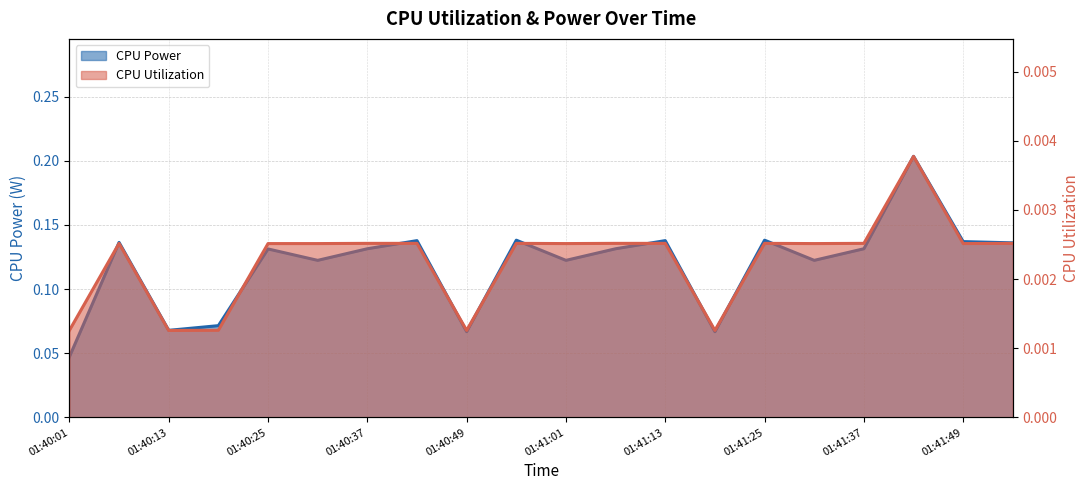

Reading left to right, transcribe all the data shown in this chart.

CPU Power: 01:40:01=0.0	01:40:07=0.1	01:40:13=0.1	01:40:19=0.1	01:40:25=0.1	01:40:31=0.1	01:40:37=0.1	01:40:43=0.1	01:40:49=0.1	01:40:55=0.1	01:41:01=0.1	01:41:07=0.1	01:41:13=0.1	01:41:19=0.1	01:41:25=0.1	01:41:31=0.1	01:41:37=0.1	01:41:43=0.2	01:41:49=0.1	01:41:55=0.1
CPU Utilization: 01:40:01=0.0	01:40:07=0.0	01:40:13=0.0	01:40:19=0.0	01:40:25=0.0	01:40:31=0.0	01:40:37=0.0	01:40:43=0.0	01:40:49=0.0	01:40:55=0.0	01:41:01=0.0	01:41:07=0.0	01:41:13=0.0	01:41:19=0.0	01:41:25=0.0	01:41:31=0.0	01:41:37=0.0	01:41:43=0.0	01:41:49=0.0	01:41:55=0.0